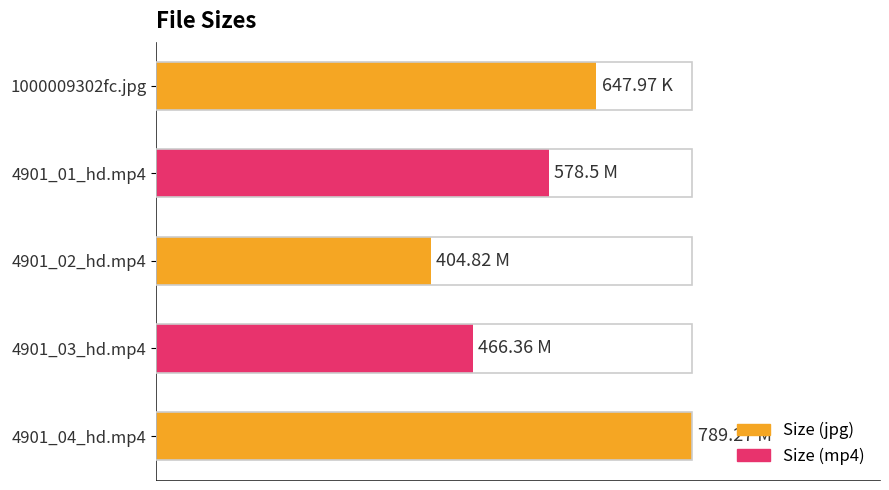

List the labels in order of value, smallest first.

4901_02_hd.mp4, 4901_03_hd.mp4, 4901_01_hd.mp4, 1000009302fc.jpg, 4901_04_hd.mp4